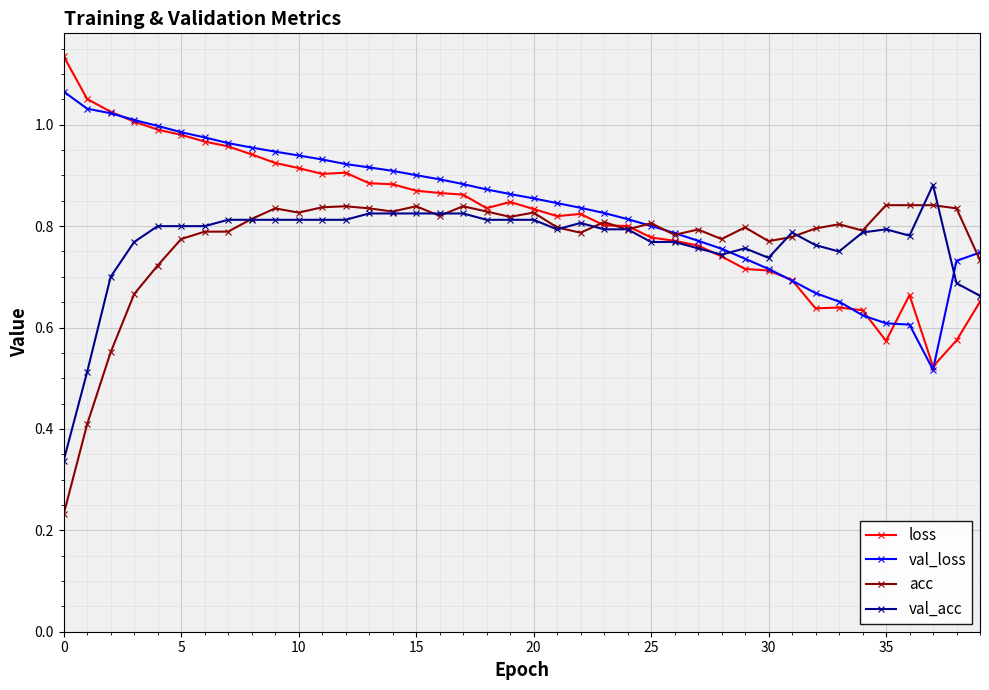

True or false: val_acc has more than 1 points higher than both neighbors.

True